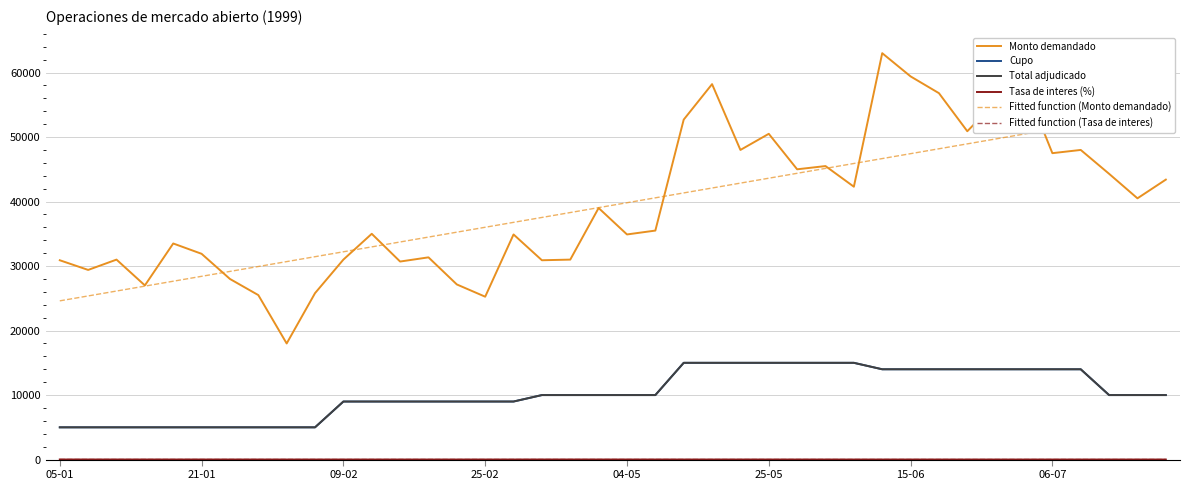

What is the lowest value of the Cupo series?

5000.0